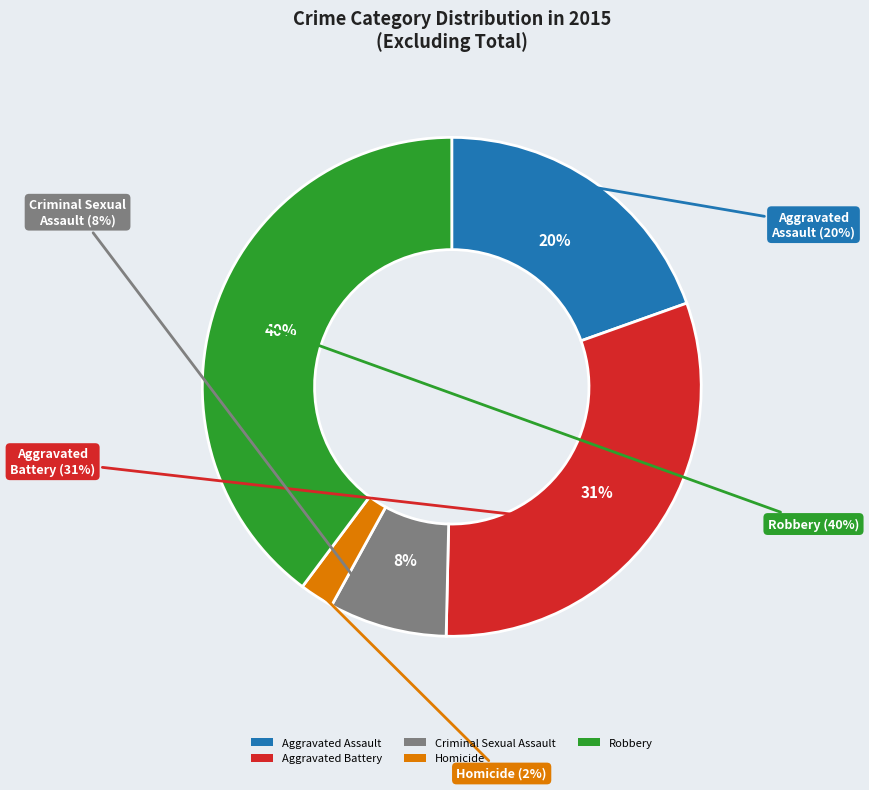

Is there a majority slice in this chart?

No